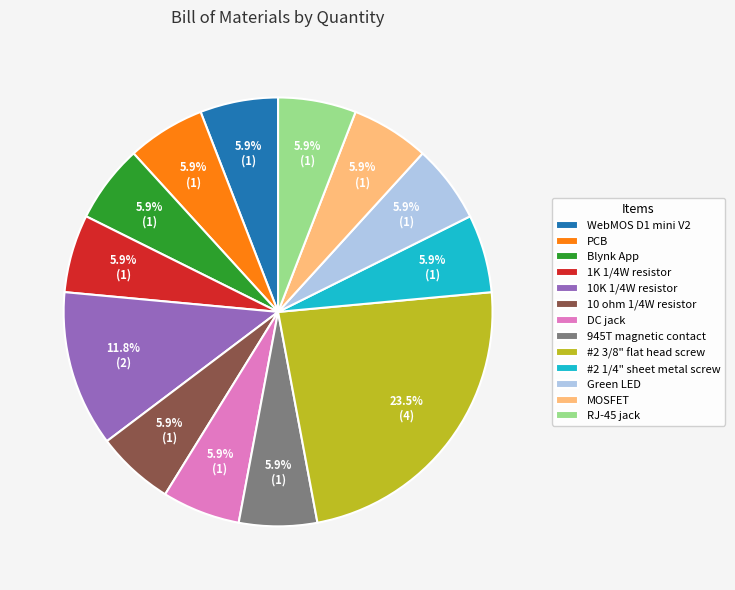

To the nearest percent, what is the combined percentage of RJ-45 jack and 945T magnetic contact?

12%